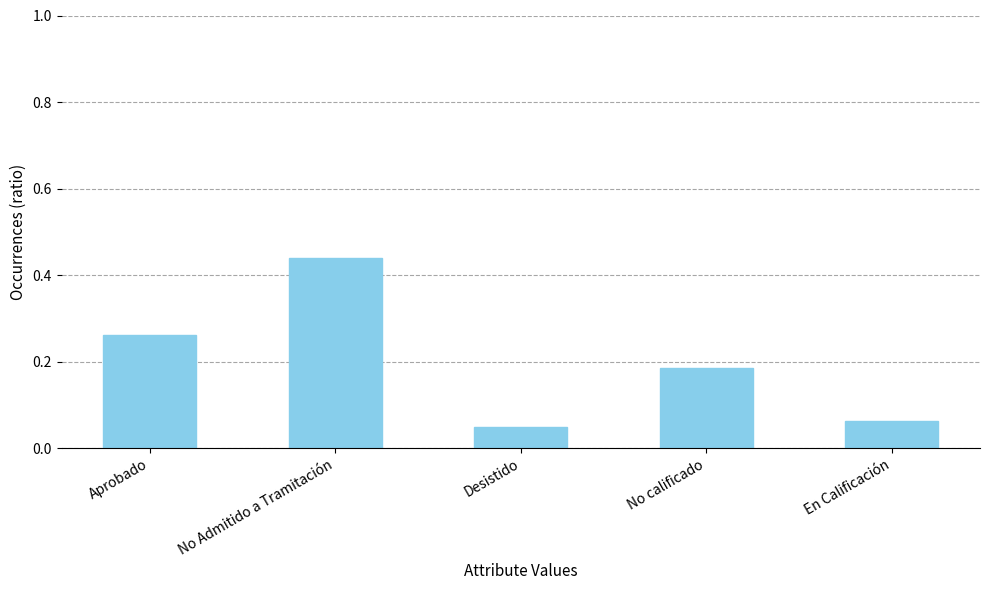

List the labels in order of value, smallest first.

Desistido, En Calificación, No calificado, Aprobado, No Admitido a Tramitación